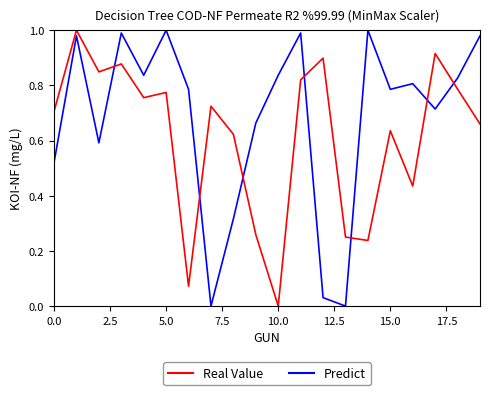

What is the sum of all Predict values?

12.3